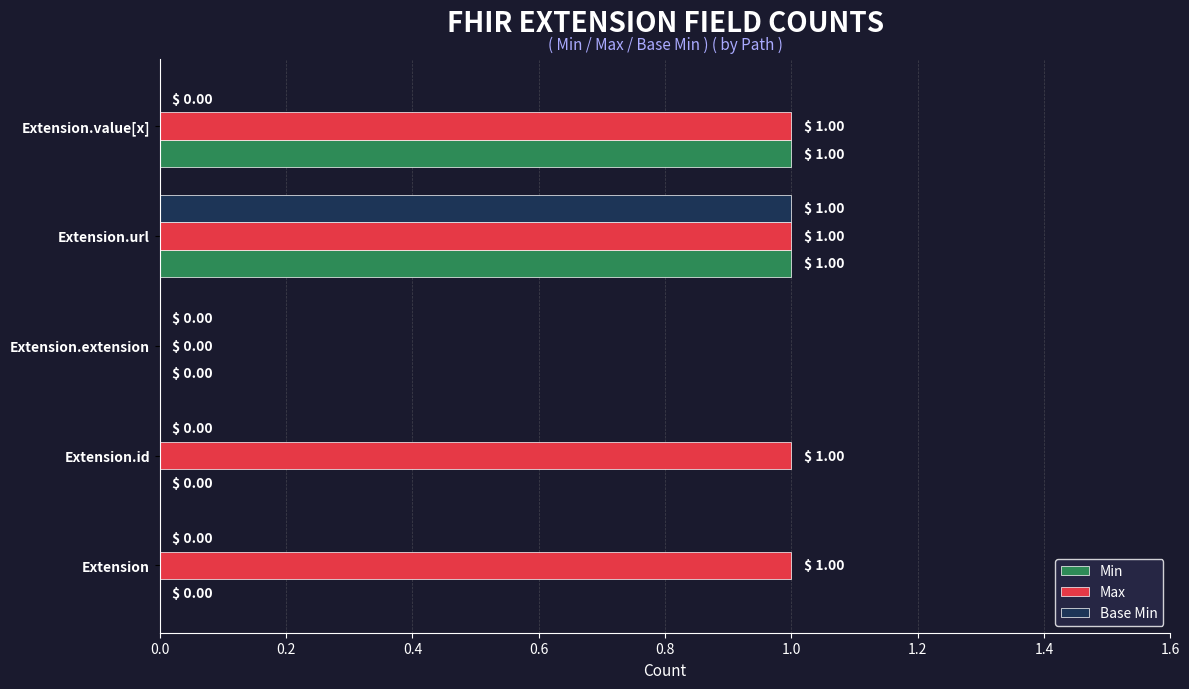

How many series are shown in this chart?

3